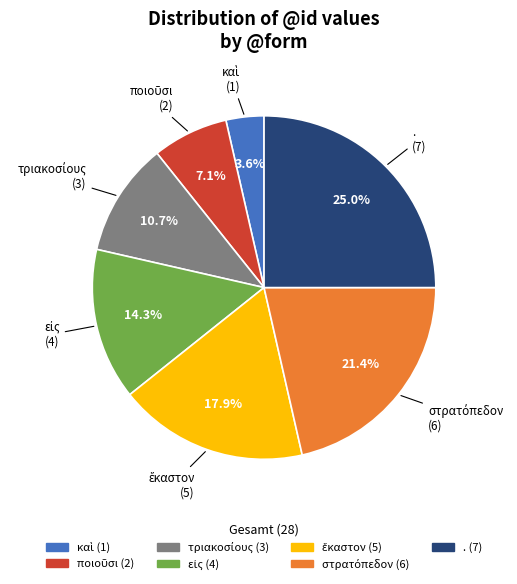

What is the largest slice in the pie chart?

.